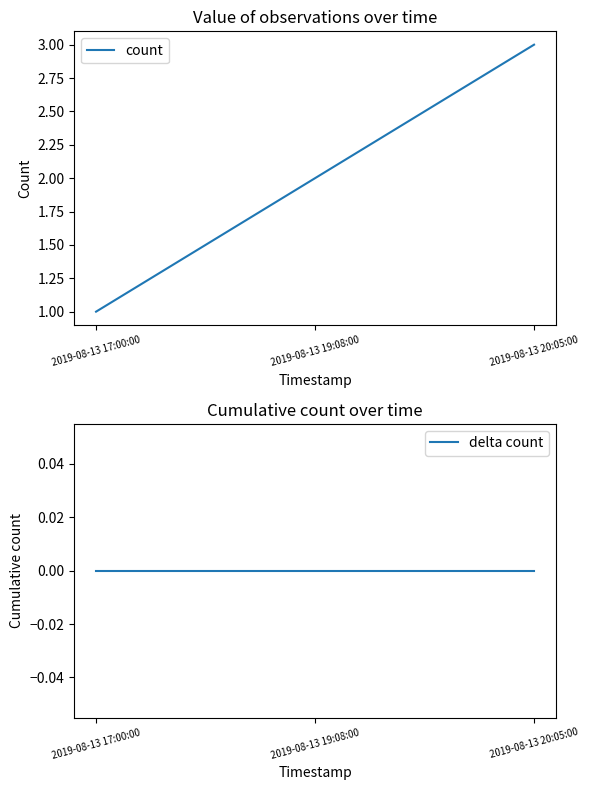

At which category is the sum across all series the highest?

2019-08-13 20:05:00